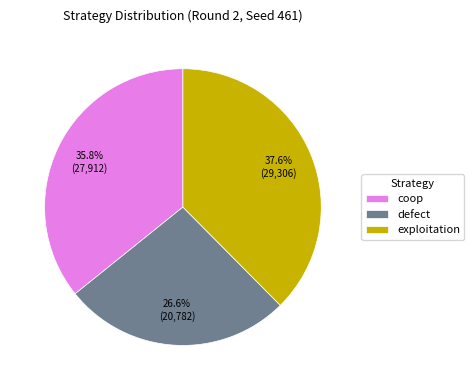

Which category has the smallest portion of the pie?

defect